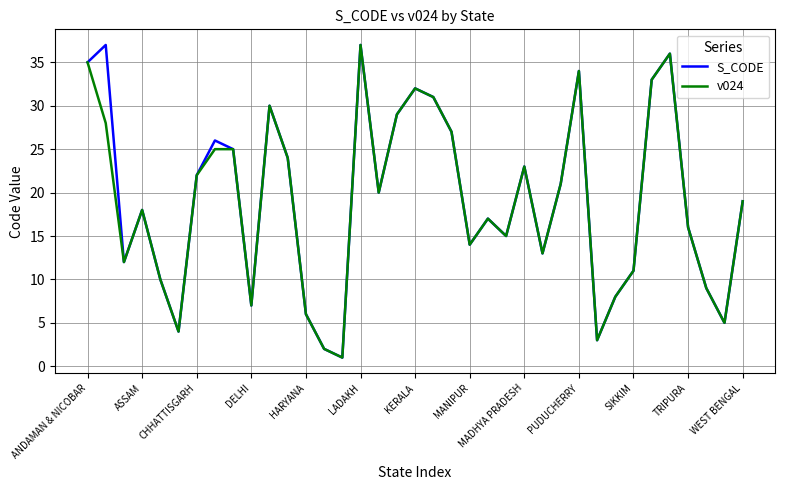

True or false: S_CODE and v024 cross at least once.

False